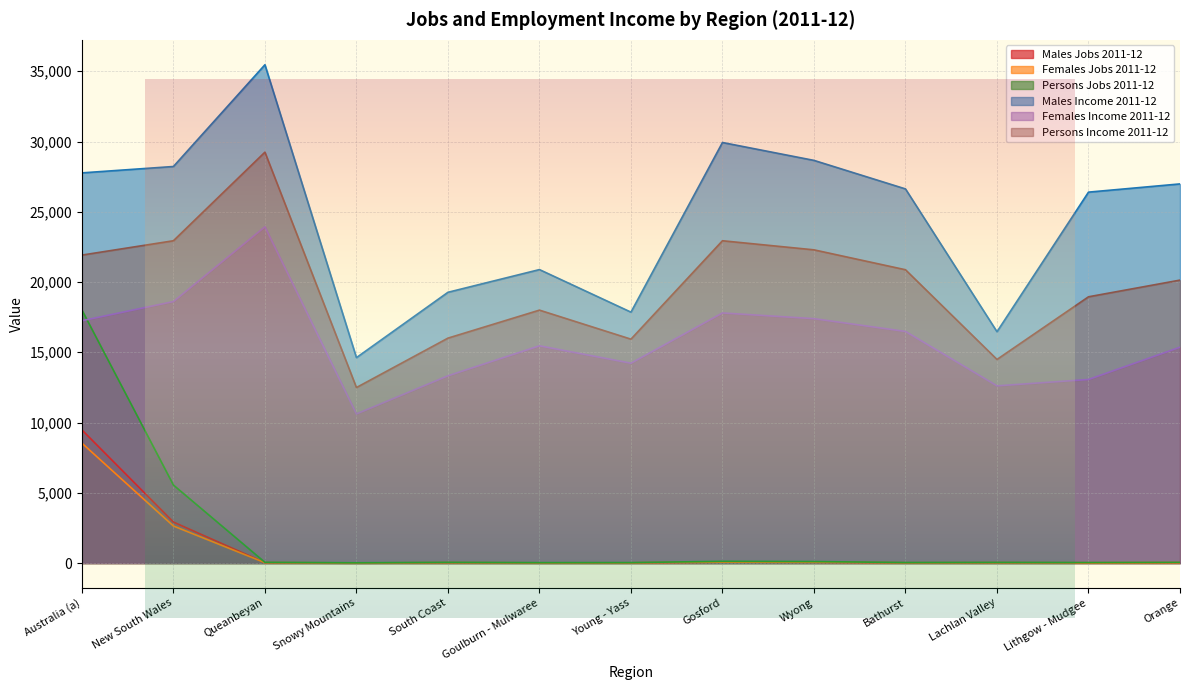

What is the label of the 7th point from the left?

Young - Yass